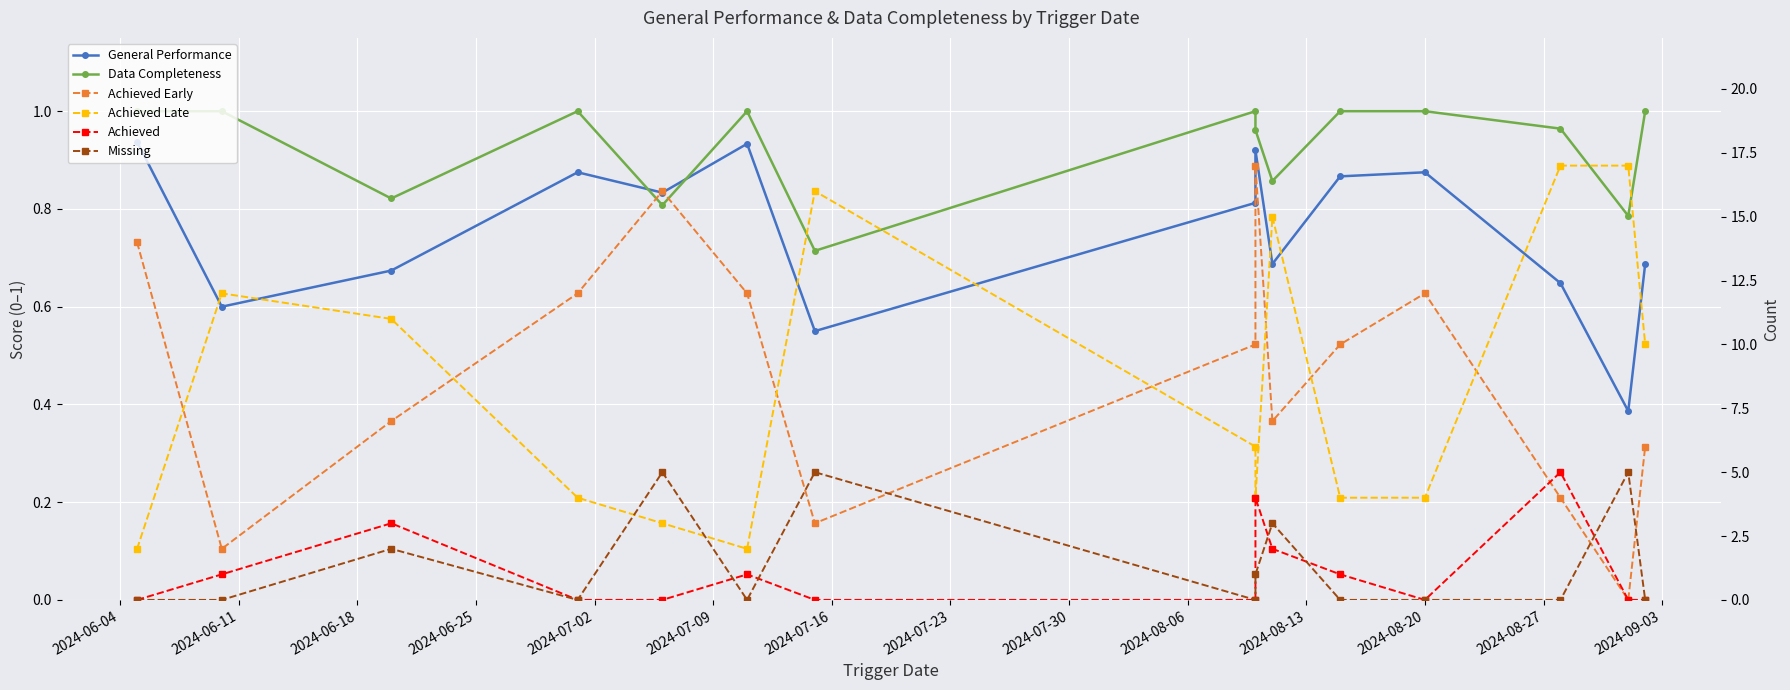

Does the chart display data point markers on the line(s)?

Yes